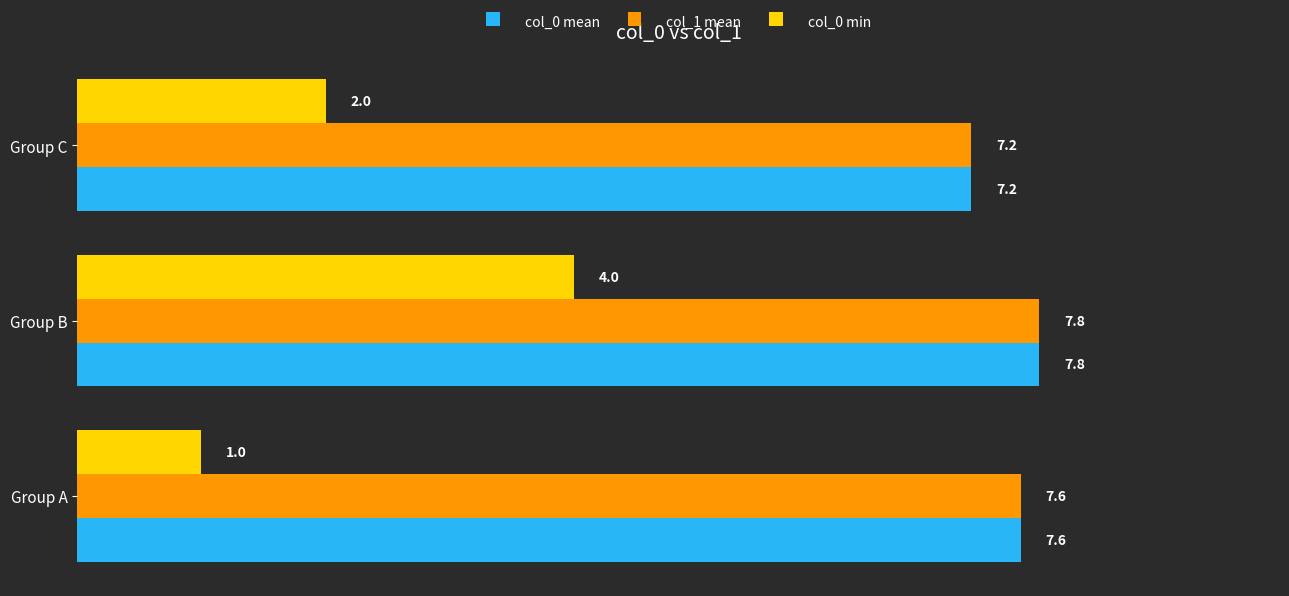

What is the approximate value of col_0 mean at Group B?

7.8